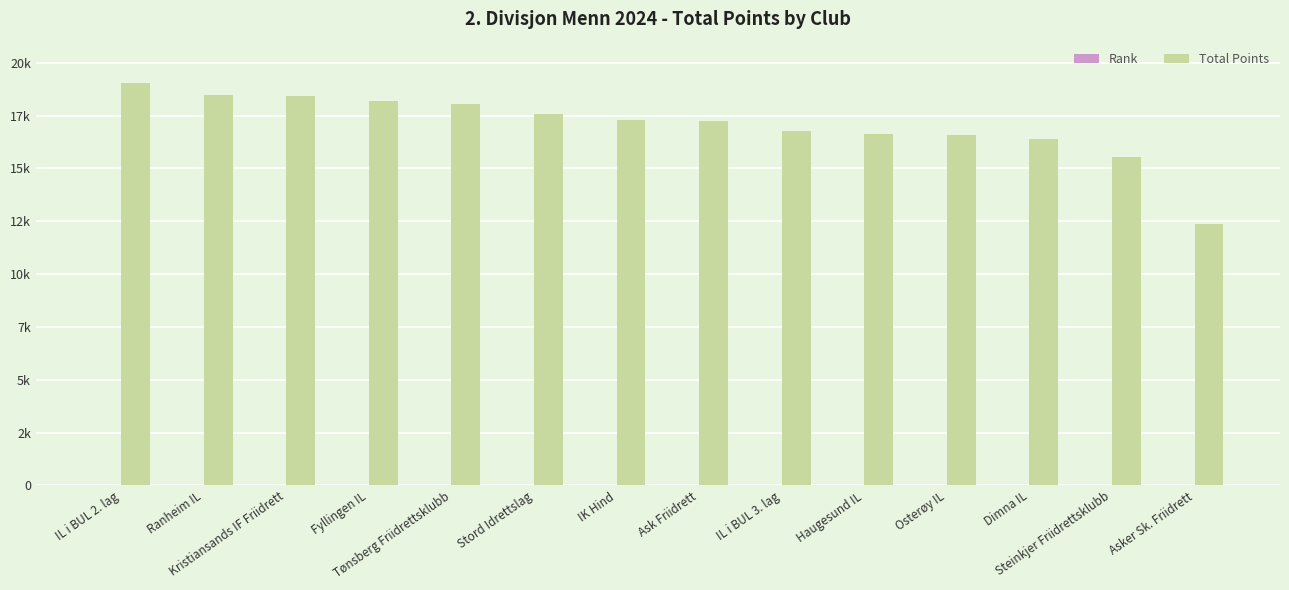

The Rank series shows 14 at Asker Sk. Friidrett. True or false?

True